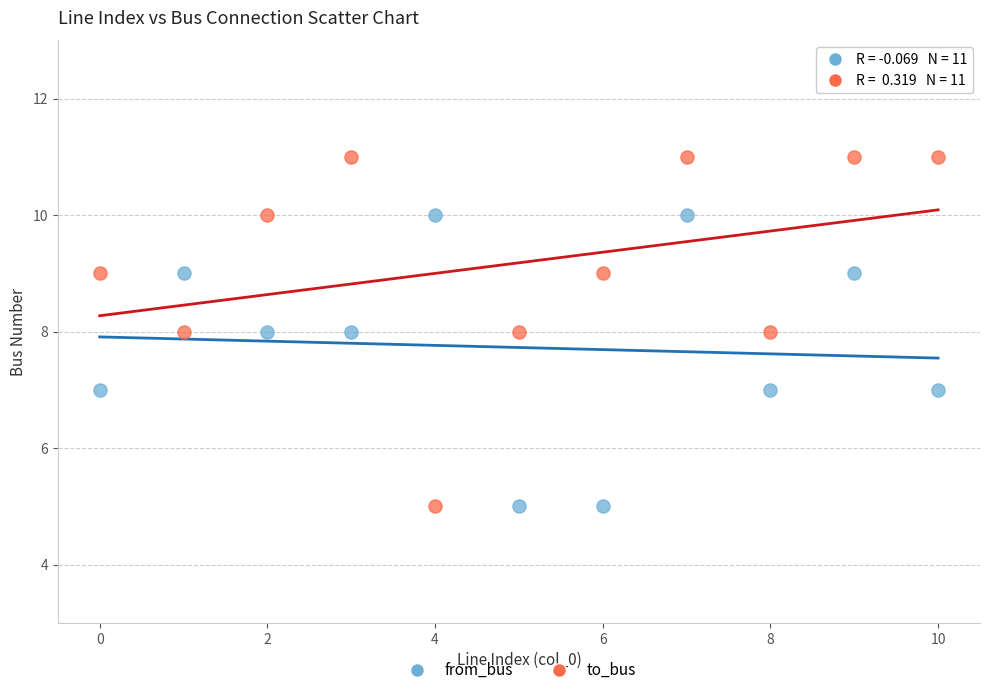

What are all the series names shown in the legend?

from_bus, to_bus